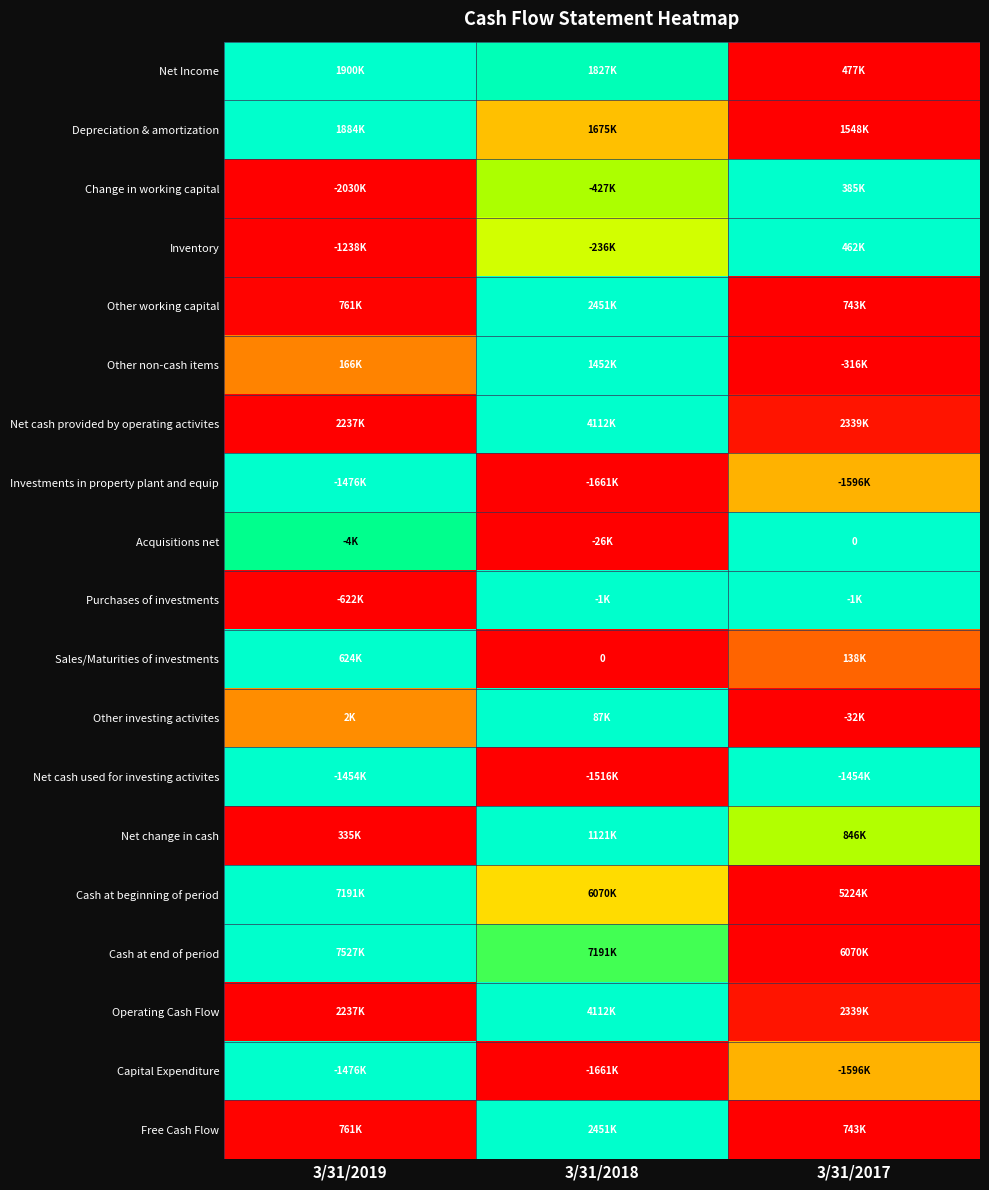

Rank the categories by Operating Cash Flow value from lowest to highest.

3/31/2019, 3/31/2017, 3/31/2018